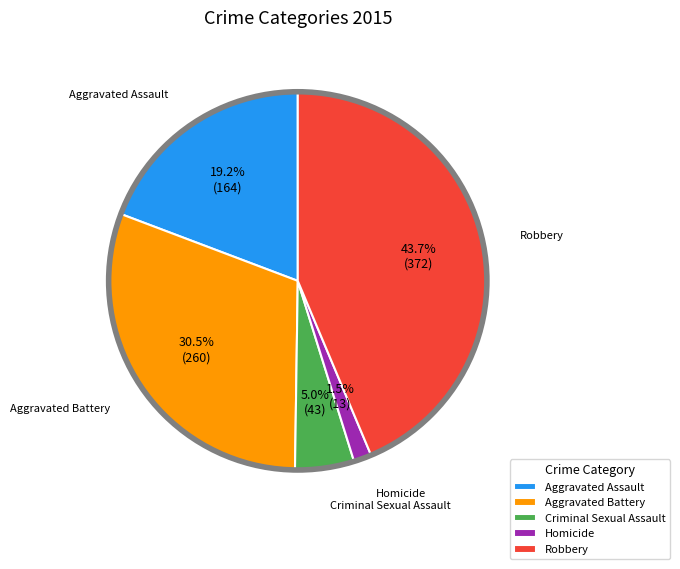

Combined, do Aggravated Battery and Robbery account for over 50%?

Yes